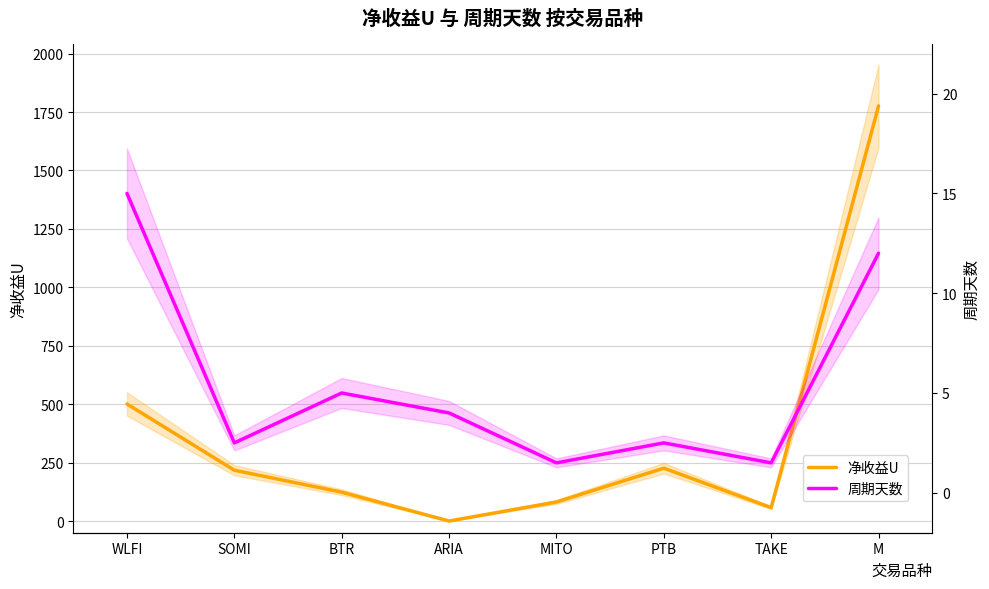

How many lines are shown in the chart?

2